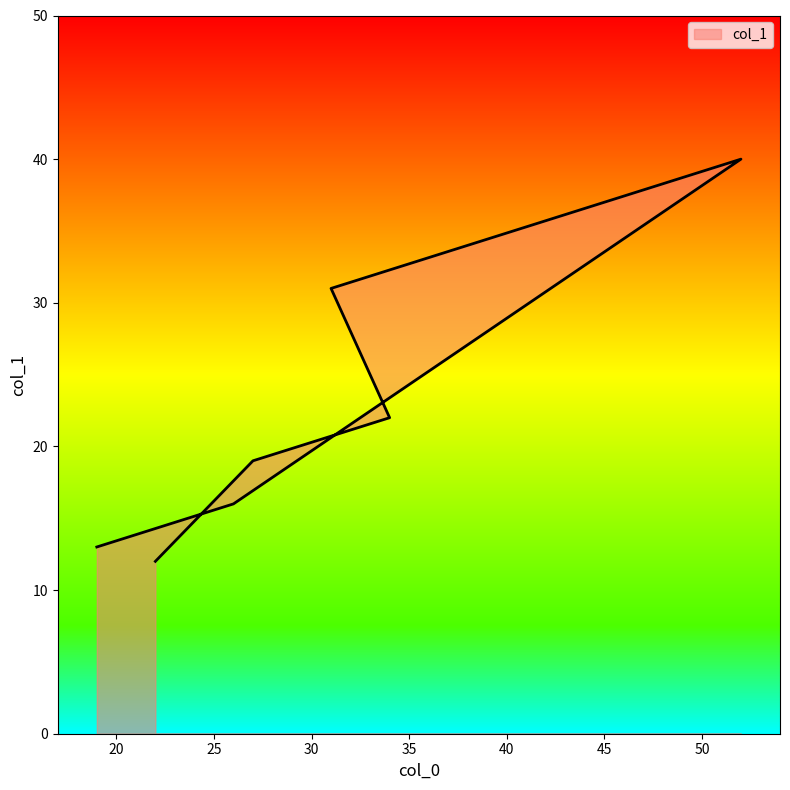

How many lines are shown in the chart?

1